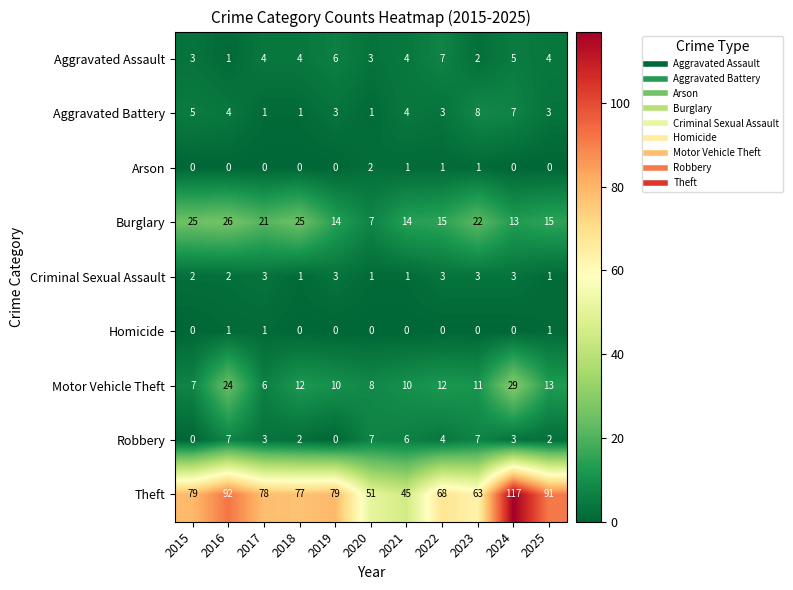

Is it true that Aggravated Assault equals 2 at 2015?

False